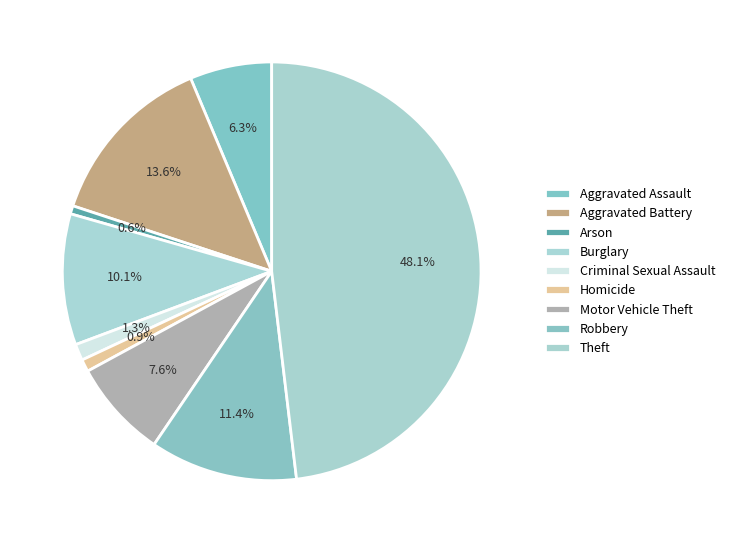

To the nearest percent, what is the combined percentage of Criminal Sexual Assault and Aggravated Assault?

8%